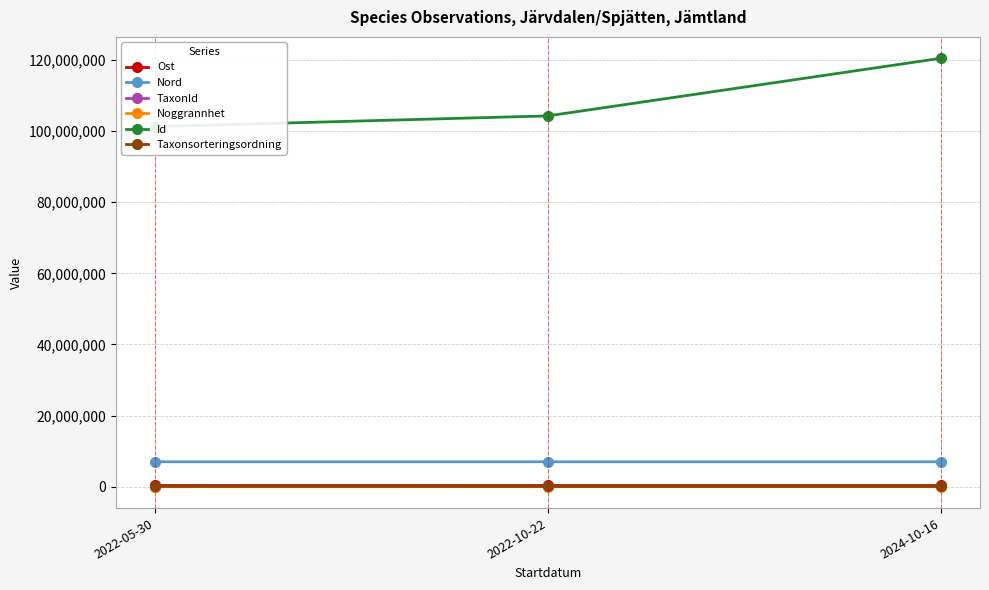

At how many categories does at least one series exceed 4337152?

3